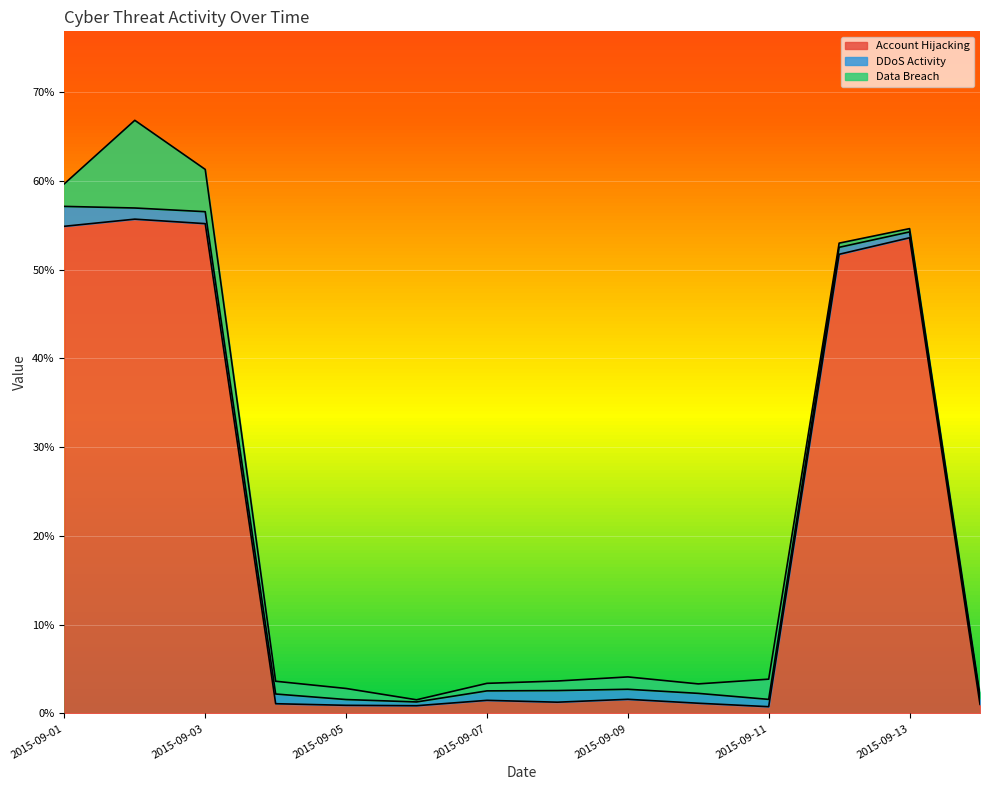

Which series changed the most between 2015-09-03 and 2015-09-14?

Account Hijacking